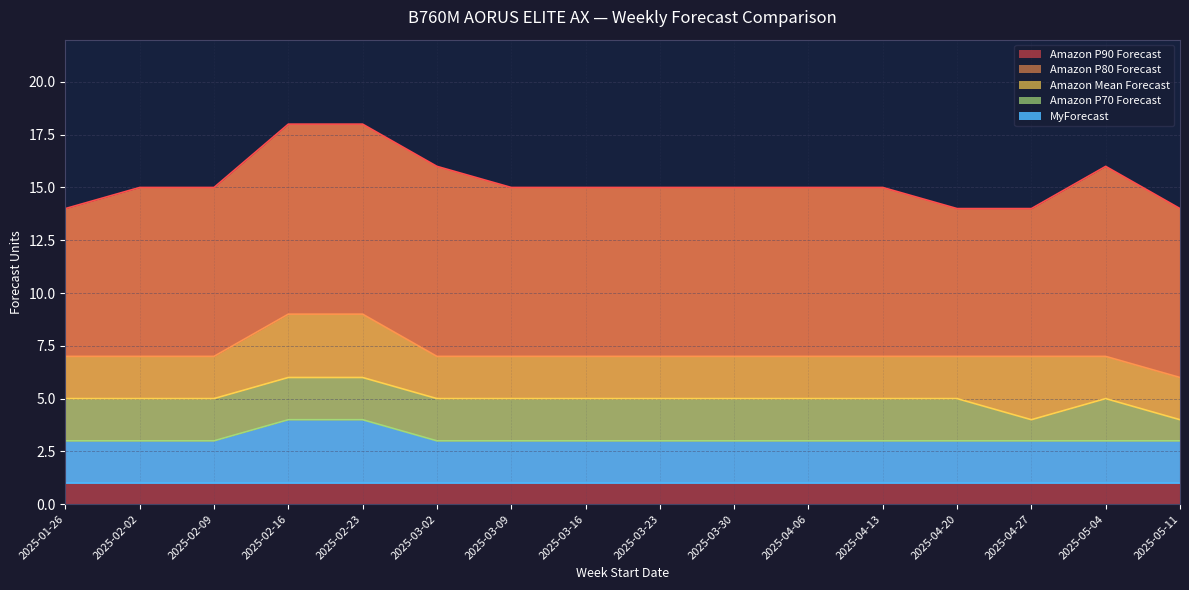

Is it true that Amazon P90 Forecast equals 8 at 2025-03-02?

False